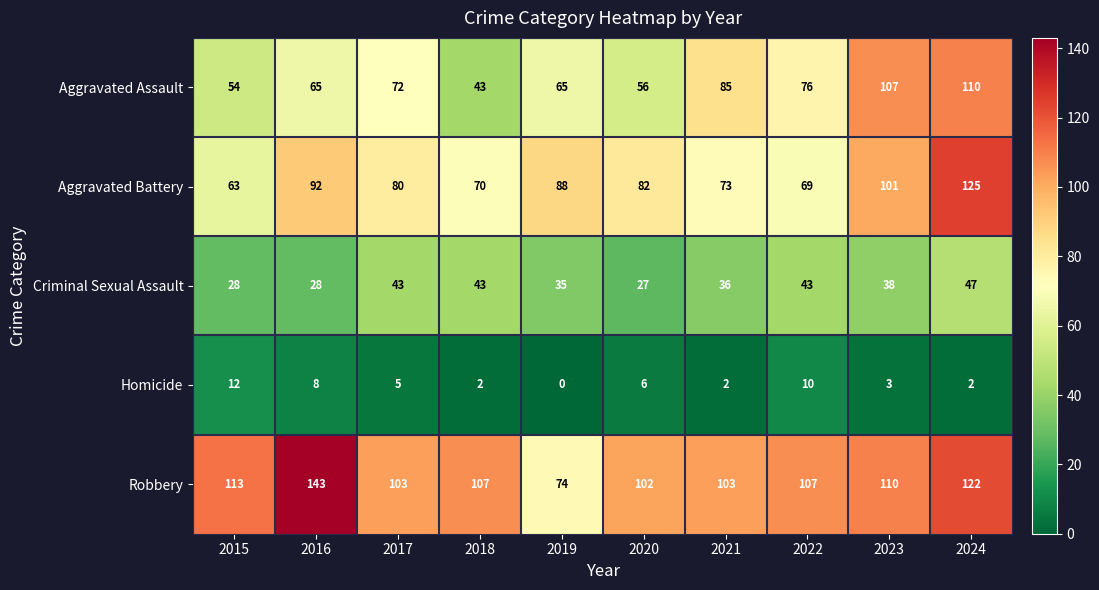

True or false: Homicide has a value of 8 at 2017.

False